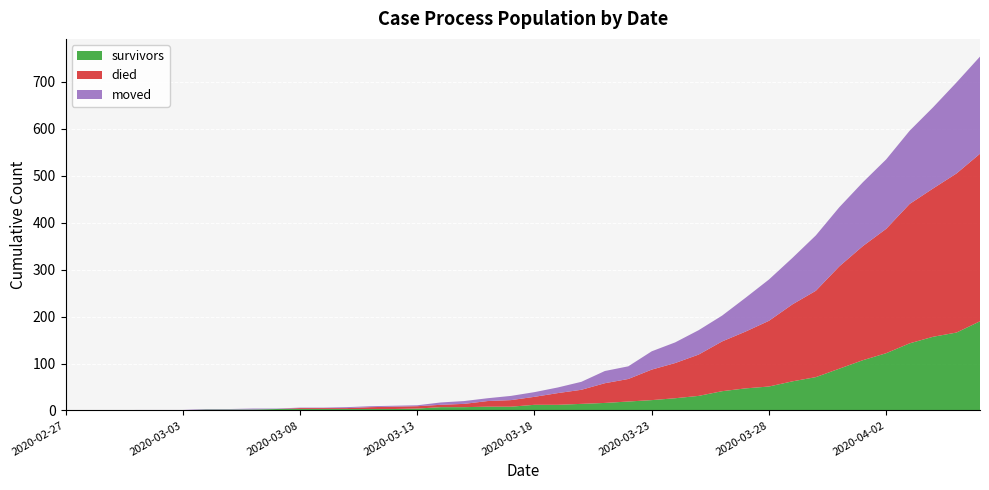

Reading left to right, what are all the values shown in this chart?

survivors: 2020-02-27=0	2020-02-28=0	2020-02-29=0	2020-03-01=0	2020-03-02=0	2020-03-03=0	2020-03-04=2	2020-03-05=2	2020-03-06=2	2020-03-07=3	2020-03-08=3	2020-03-09=3	2020-03-10=3	2020-03-11=3	2020-03-12=3	2020-03-13=4	2020-03-14=7	2020-03-15=7	2020-03-16=8	2020-03-17=8	2020-03-18=12	2020-03-19=12	2020-03-20=14	2020-03-21=16	2020-03-22=19	2020-03-23=22	2020-03-24=26	2020-03-25=31	2020-03-26=41	2020-03-27=47	2020-03-28=51	2020-03-29=62	2020-03-30=71	2020-03-31=89	2020-04-01=107	2020-04-02=122	2020-04-03=143	2020-04-04=157	2020-04-05=166	2020-04-06=190
died: 2020-02-27=0	2020-02-28=0	2020-02-29=0	2020-03-01=0	2020-03-02=0	2020-03-03=0	2020-03-04=0	2020-03-05=0	2020-03-06=0	2020-03-07=0	2020-03-08=2	2020-03-09=2	2020-03-10=2	2020-03-11=4	2020-03-12=5	2020-03-13=5	2020-03-14=5	2020-03-15=7	2020-03-16=12	2020-03-17=14	2020-03-18=17	2020-03-19=25	2020-03-20=30	2020-03-21=42	2020-03-22=48	2020-03-23=65	2020-03-24=75	2020-03-25=88	2020-03-26=106	2020-03-27=121	2020-03-28=140	2020-03-29=164	2020-03-30=184	2020-03-31=218	2020-04-01=243	2020-04-02=265	2020-04-03=297	2020-04-04=316	2020-04-05=339	2020-04-06=357
moved: 2020-02-27=0	2020-02-28=0	2020-02-29=0	2020-03-01=1	2020-03-02=1	2020-03-03=1	2020-03-04=1	2020-03-05=1	2020-03-06=2	2020-03-07=1	2020-03-08=1	2020-03-09=1	2020-03-10=2	2020-03-11=2	2020-03-12=2	2020-03-13=2	2020-03-14=5	2020-03-15=6	2020-03-16=6	2020-03-17=9	2020-03-18=10	2020-03-19=12	2020-03-20=17	2020-03-21=26	2020-03-22=27	2020-03-23=39	2020-03-24=44	2020-03-25=52	2020-03-26=55	2020-03-27=72	2020-03-28=88	2020-03-29=99	2020-03-30=118	2020-03-31=126	2020-04-01=136	2020-04-02=148	2020-04-03=156	2020-04-04=173	2020-04-05=194	2020-04-06=207